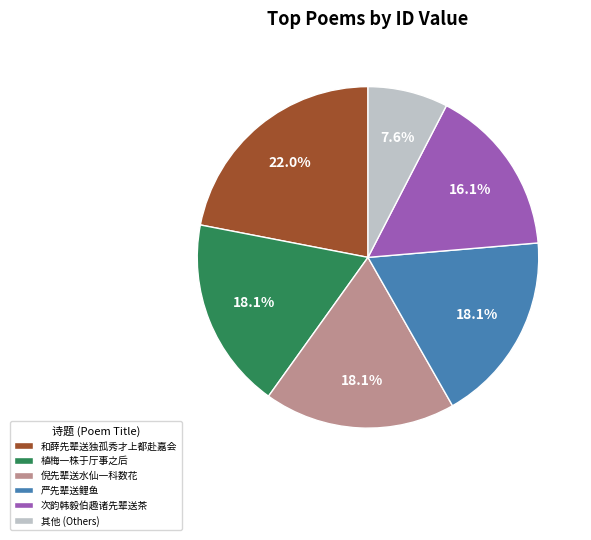

Which slice is the largest?

和薛先辈送独孤秀才上都赴嘉会